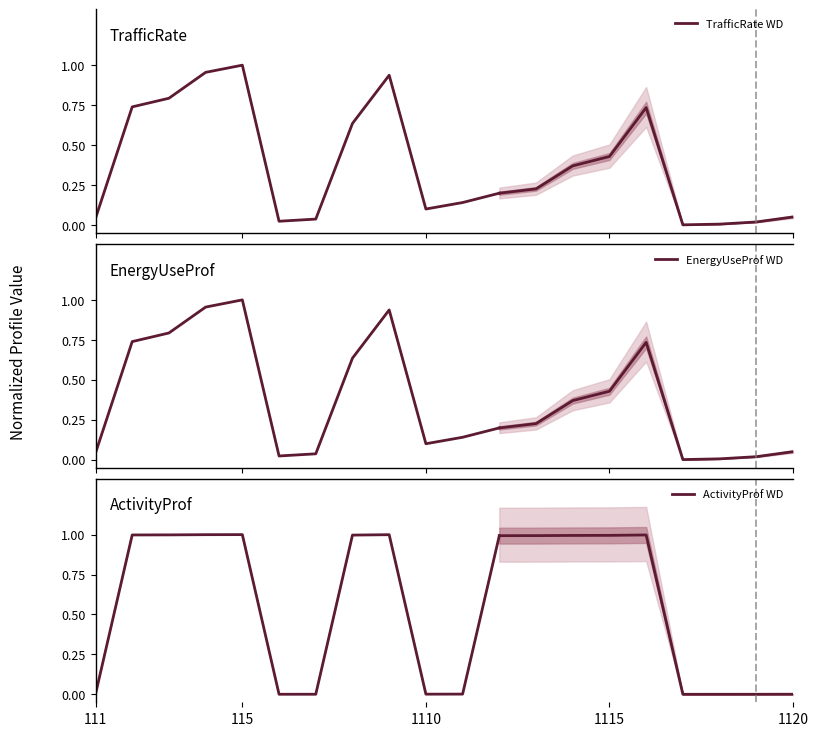

How many interior local peaks does the ActivityProf WD series have?

2